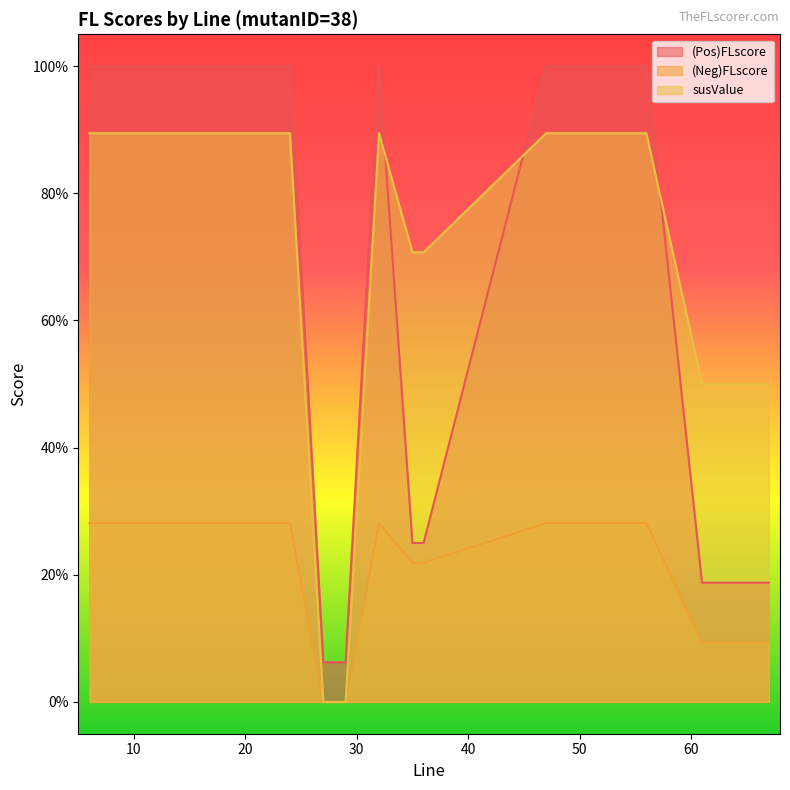

What is the sum of all susValue values?

24.9